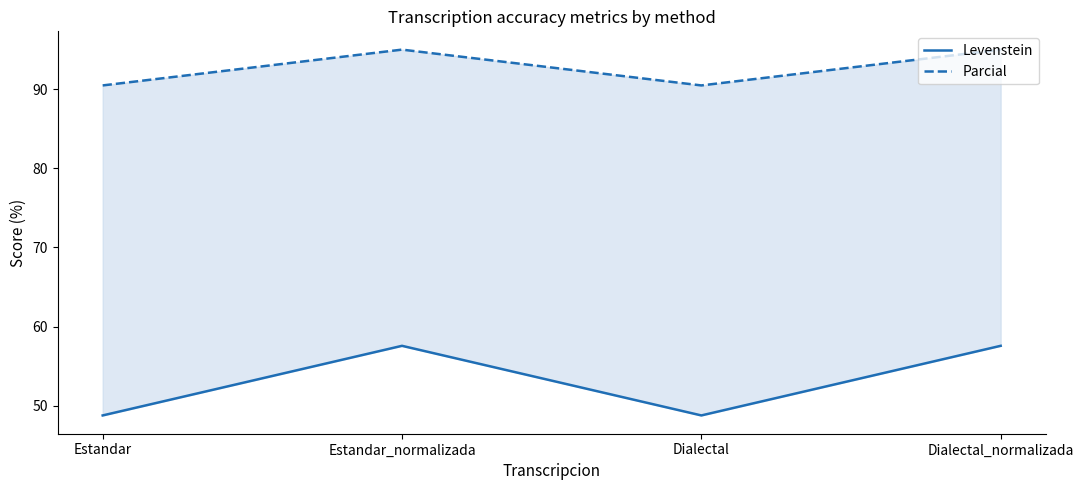

How many data points does each series have?

4